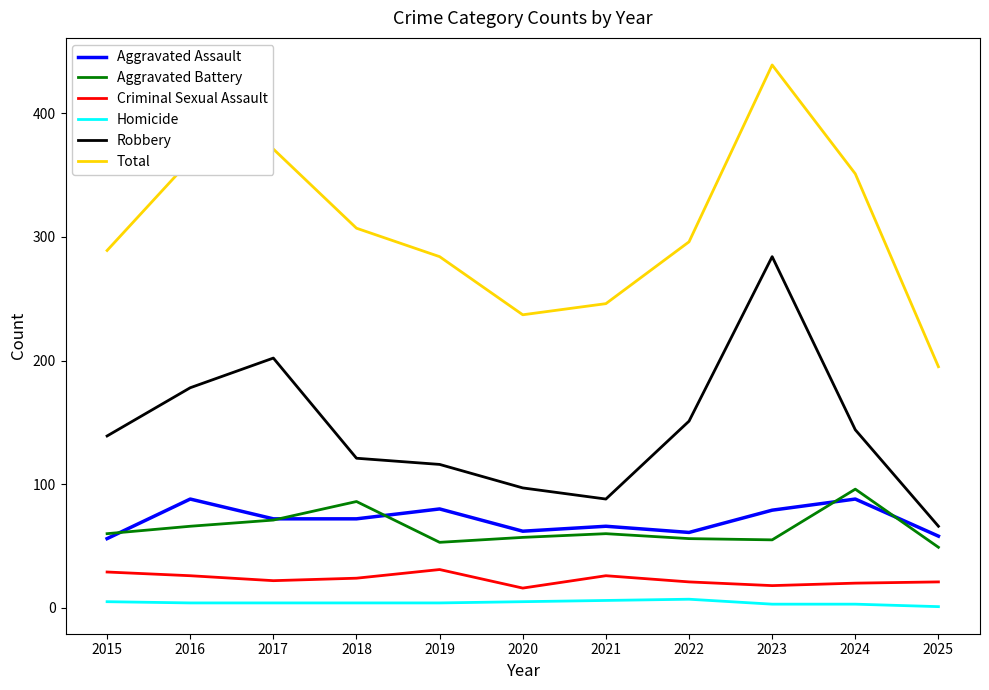

At which label does Aggravated Battery reach its minimum?

2025